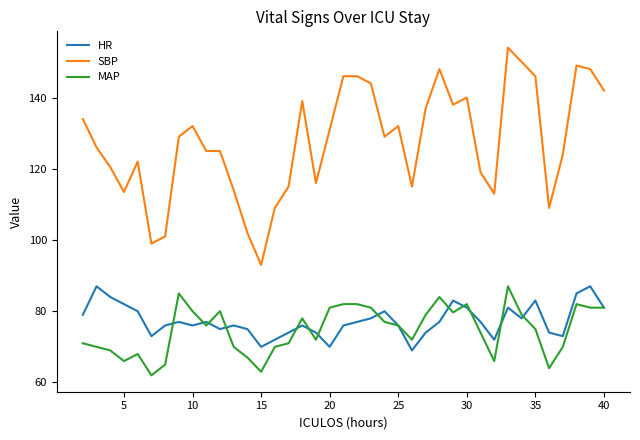

True or false: MAP and SBP cross at least once.

False